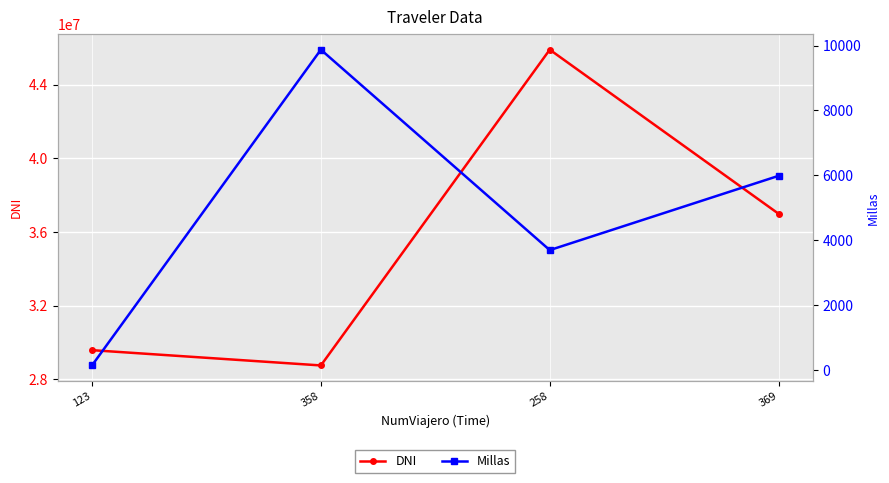

Is it true that Millas equals 6137 at 258?

False